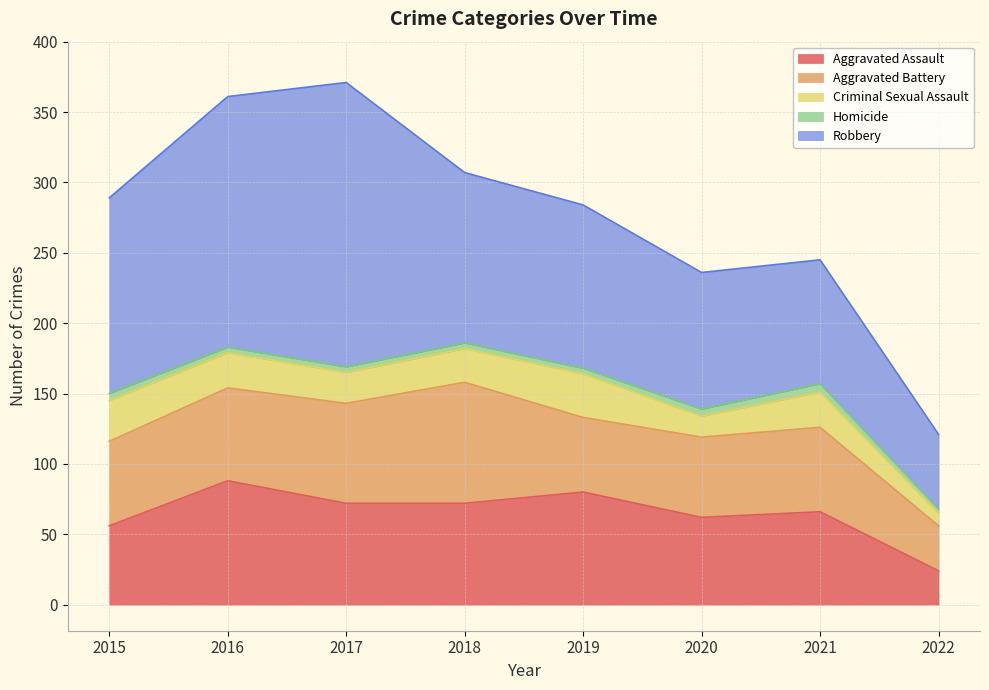

Reading left to right, what are all the values shown in this chart?

Aggravated Assault: 2015=56	2016=88	2017=72	2018=72	2019=80	2020=62	2021=66	2022=24
Aggravated Battery: 2015=60	2016=66	2017=71	2018=86	2019=53	2020=57	2021=60	2022=32
Criminal Sexual Assault: 2015=29	2016=25	2017=22	2018=24	2019=31	2020=15	2021=25	2022=9
Homicide: 2015=5	2016=4	2017=4	2018=4	2019=4	2020=5	2021=6	2022=3
Robbery: 2015=139	2016=178	2017=202	2018=121	2019=116	2020=97	2021=88	2022=53